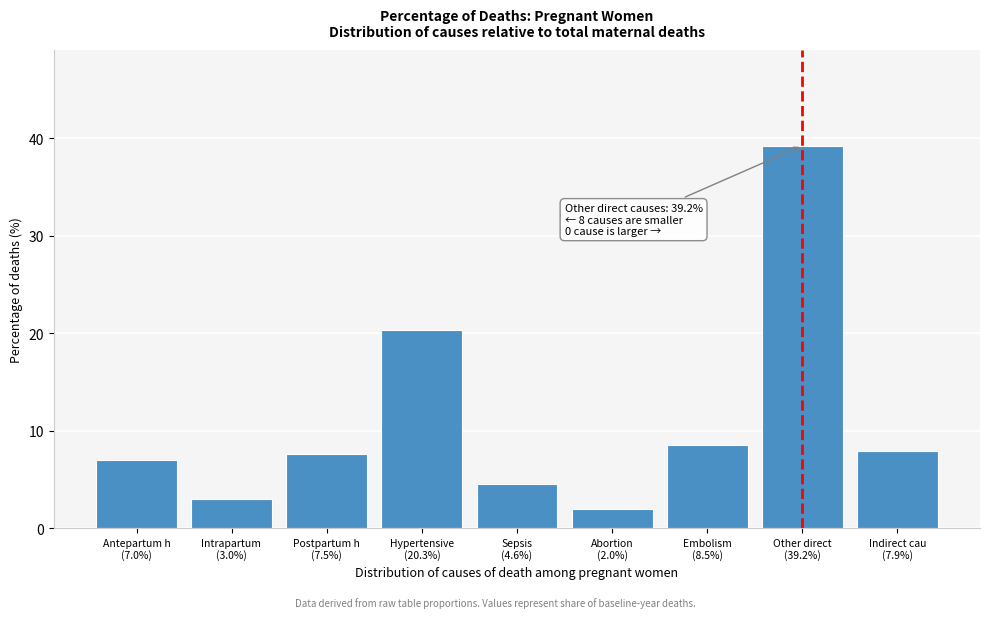

What is the difference between the maximum and minimum values?

37.3